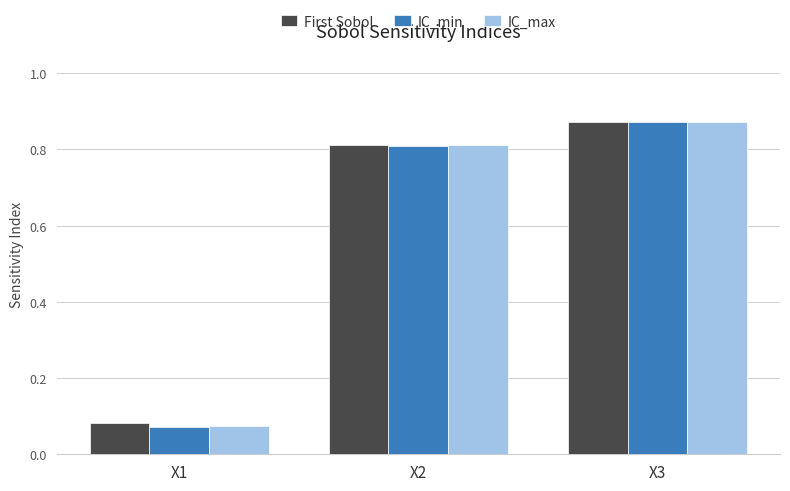

Which series changed the most between X1 and X3?

IC_min